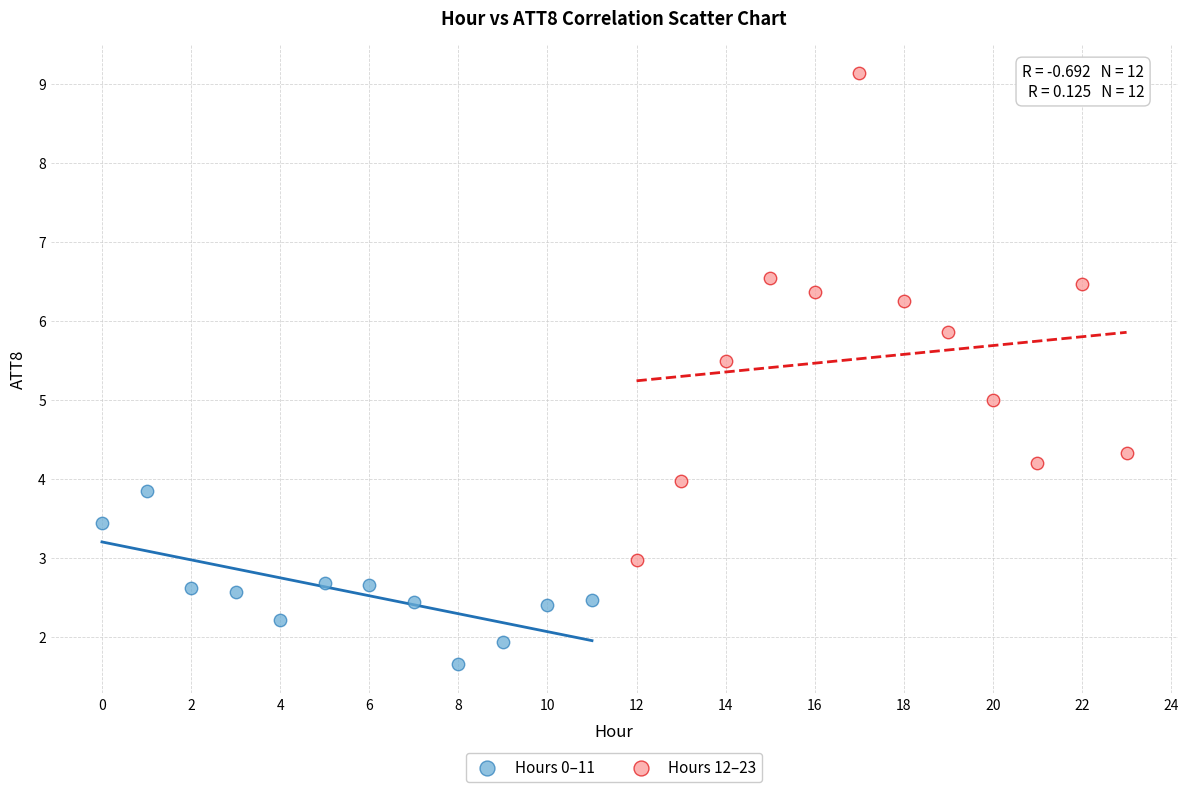

Which series contains the highest Y value?

Hours 12–23